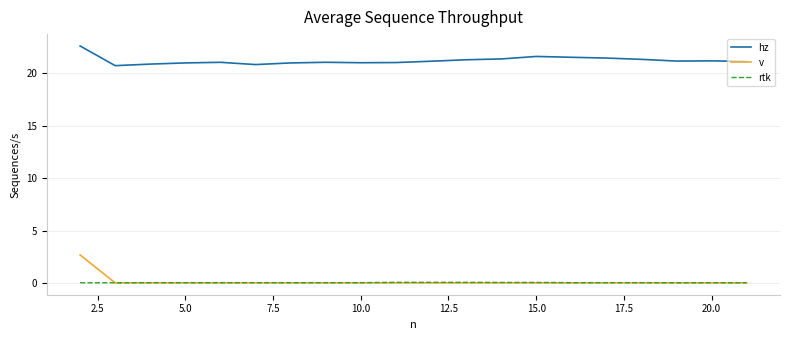

True or false: rtk and hz cross at least once.

False